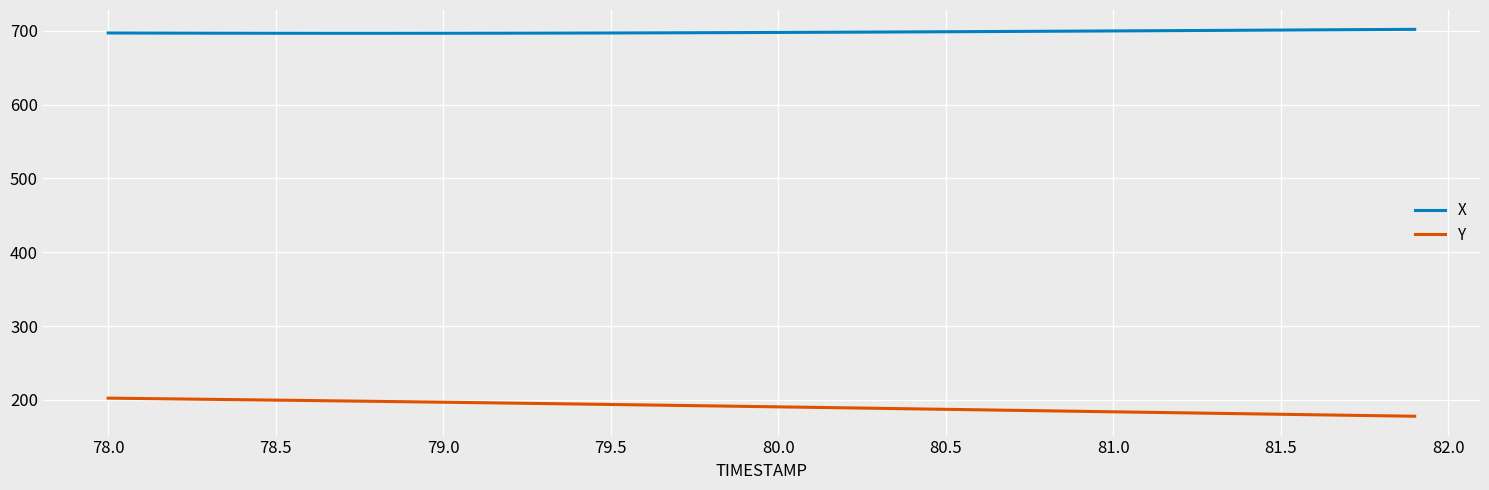

Which series has the largest total across all categories?

X